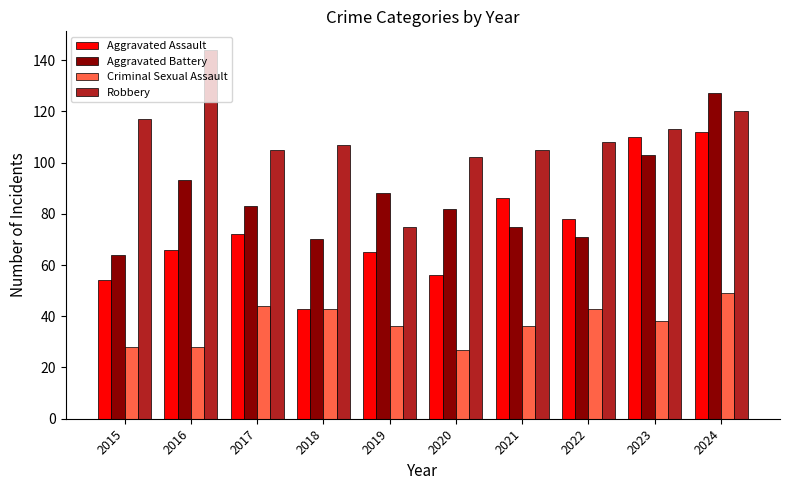

The Robbery series shows 117 at 2015. True or false?

True